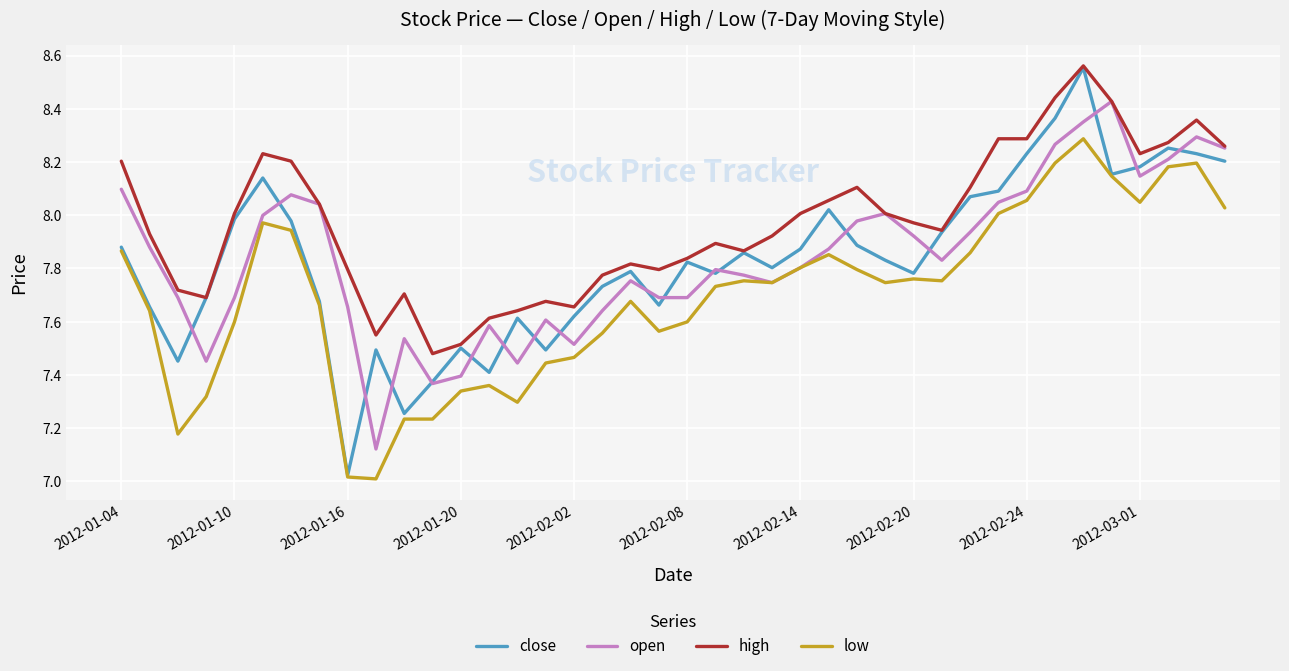

True or false: low and high intersect in this chart.

False